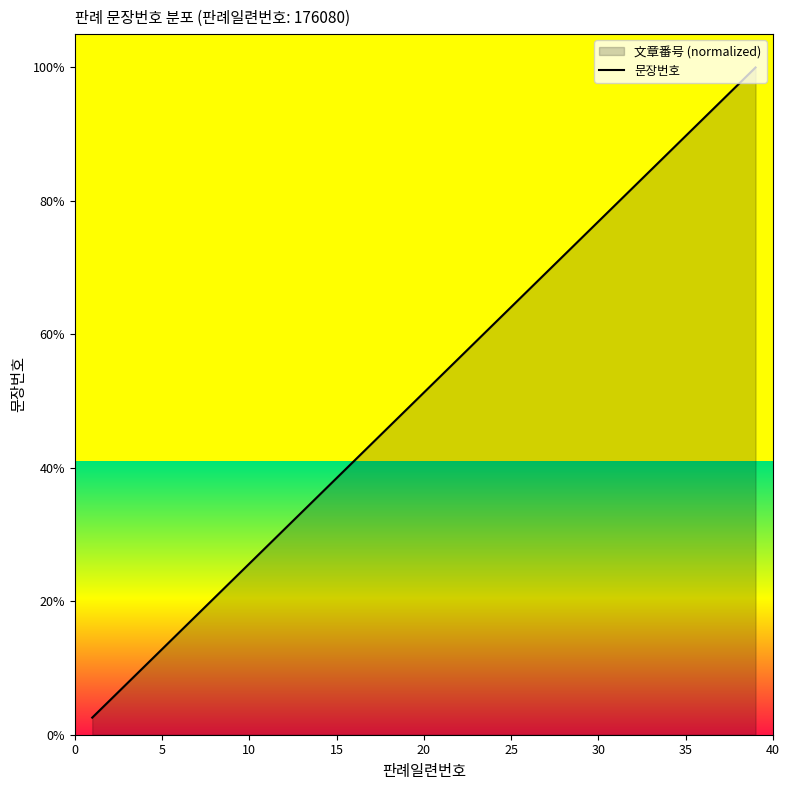

What is the approximate value at 10?

25.6